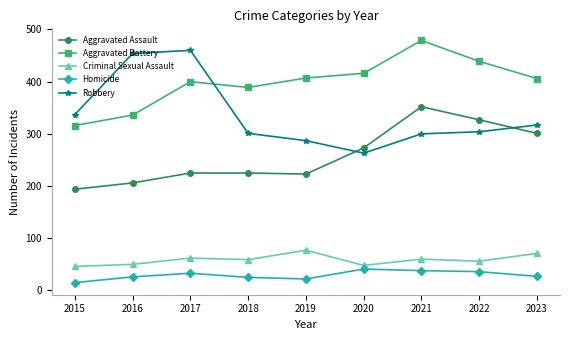

What is the sum of all Homicide values?

263